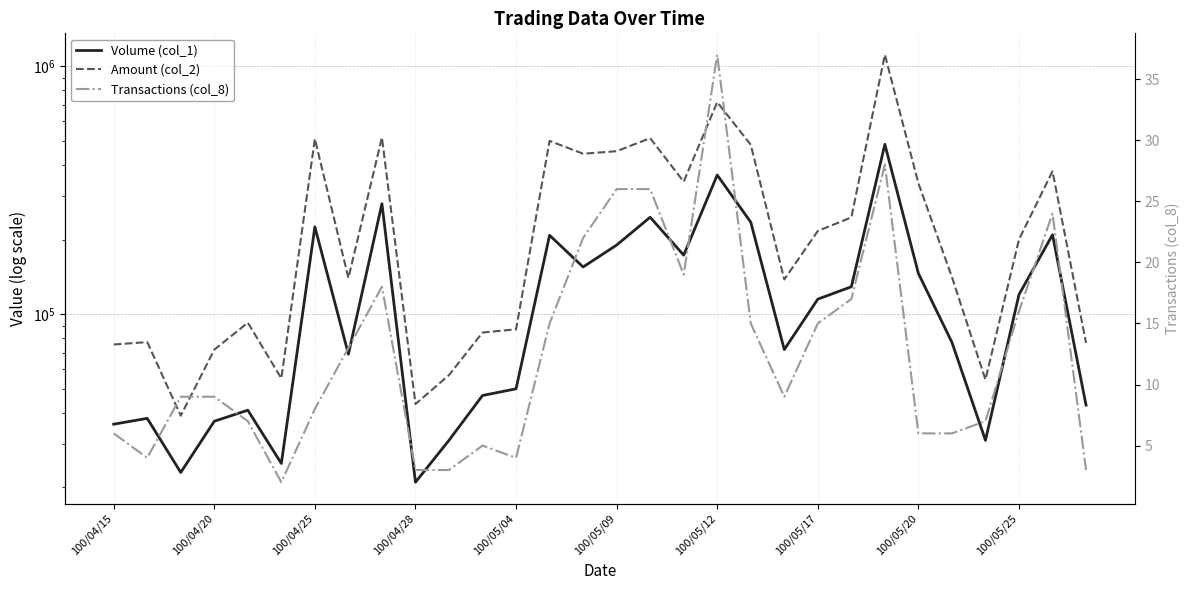

What is the value of the Volume (col_1) point at the 14th from the left?

208000